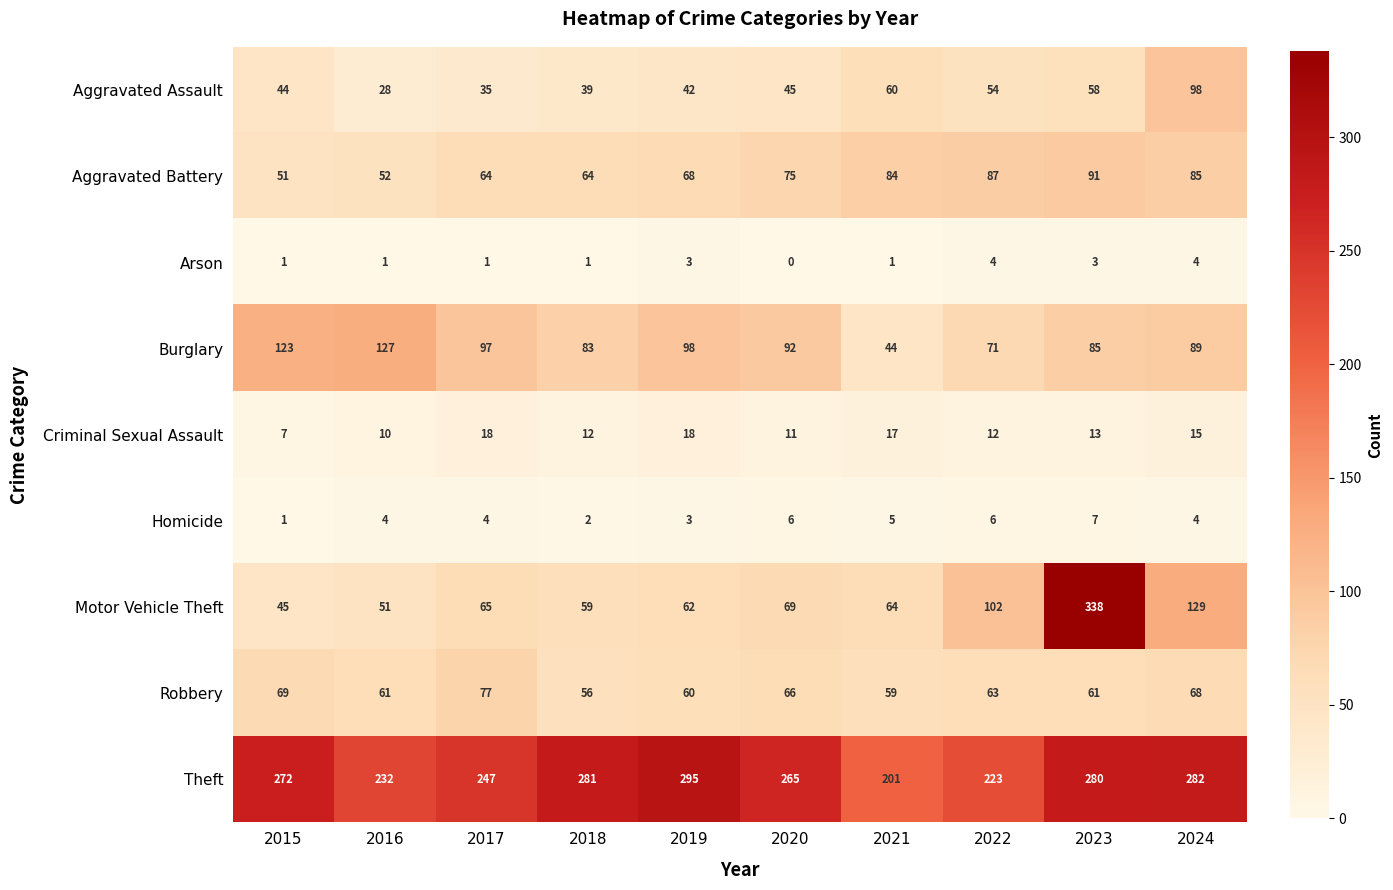

What is the difference between the Criminal Sexual Assault values at 2024 and 2016?

5